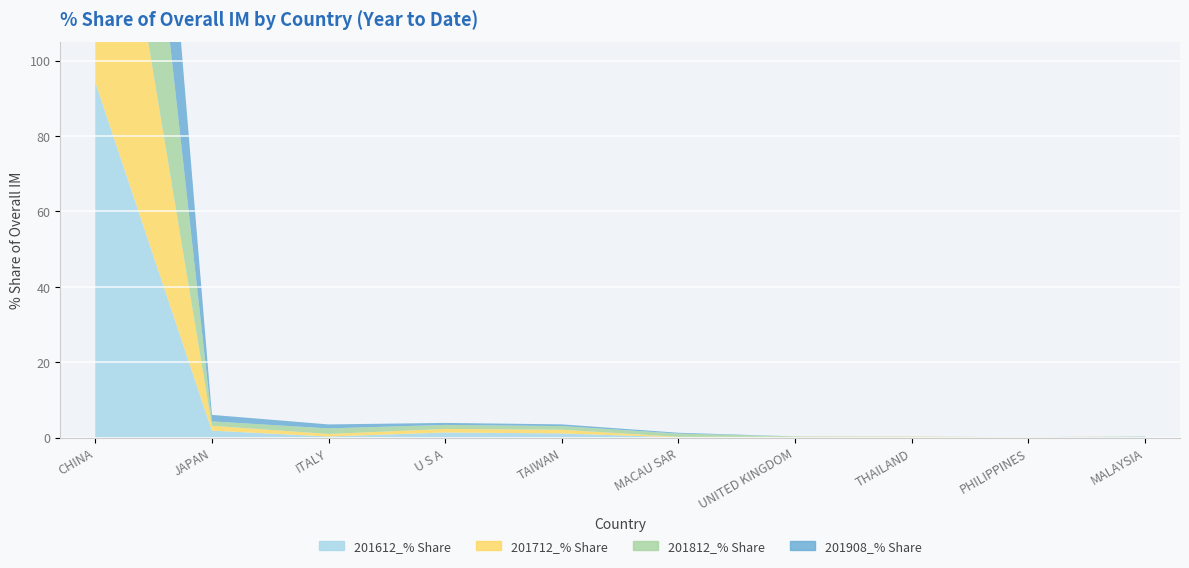

Reading right to left, transcribe all the data shown in this chart.

201612_% Share: 0.3	0.0	0.0	0.1	0.1	1.1	1.4	0.3	1.9	94.3
201712_% Share: 0.0	0.0	0.2	0.1	0.1	1.0	0.9	0.7	1.3	95.3
201812_% Share: 0.0	0.0	0.0	0.1	0.9	1.0	1.1	1.5	1.2	94.1
201908_% Share: 0.0	0.0	0.0	0.0	0.2	0.5	0.5	1.1	1.7	95.8